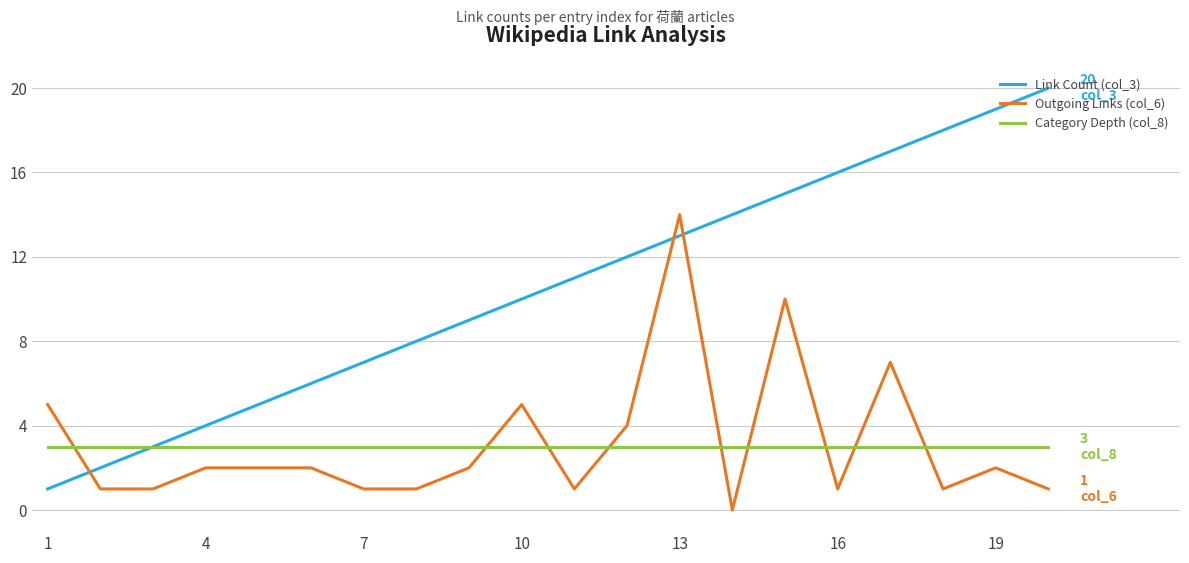

Which series has the largest total across all categories?

Link Count (col_3)